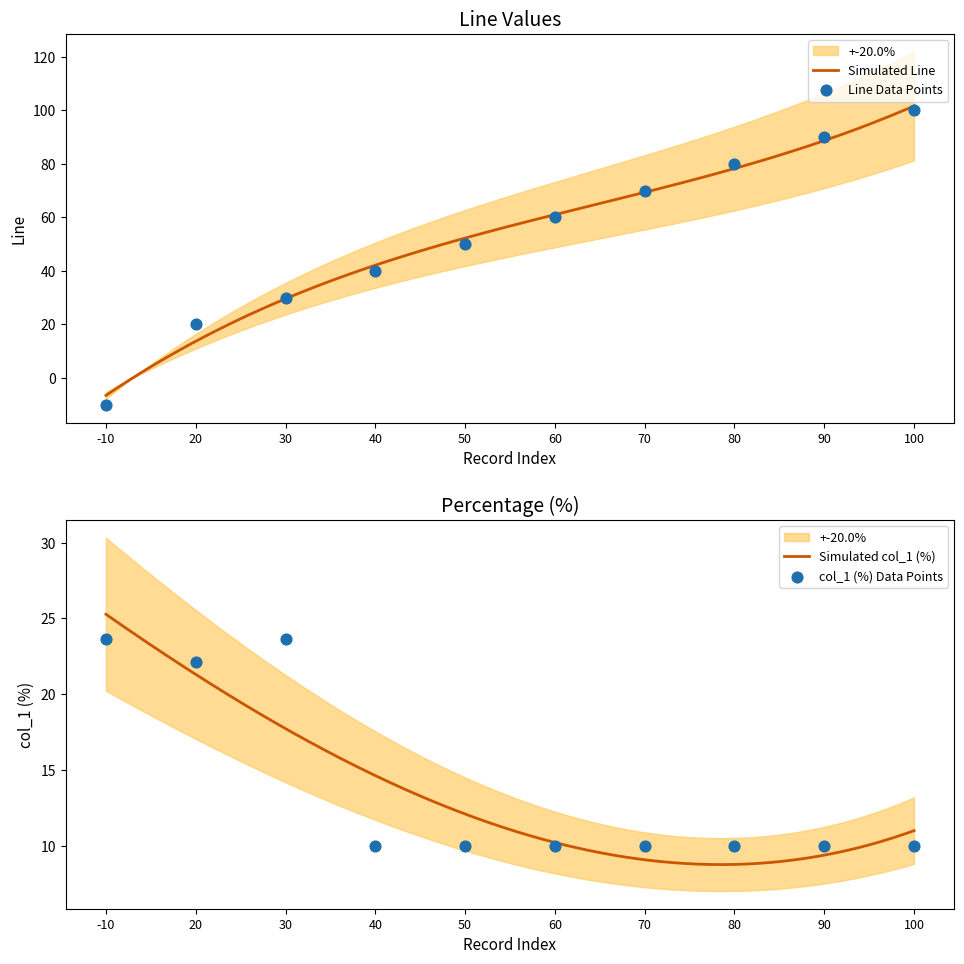

At which category is the sum across all series the highest?

100